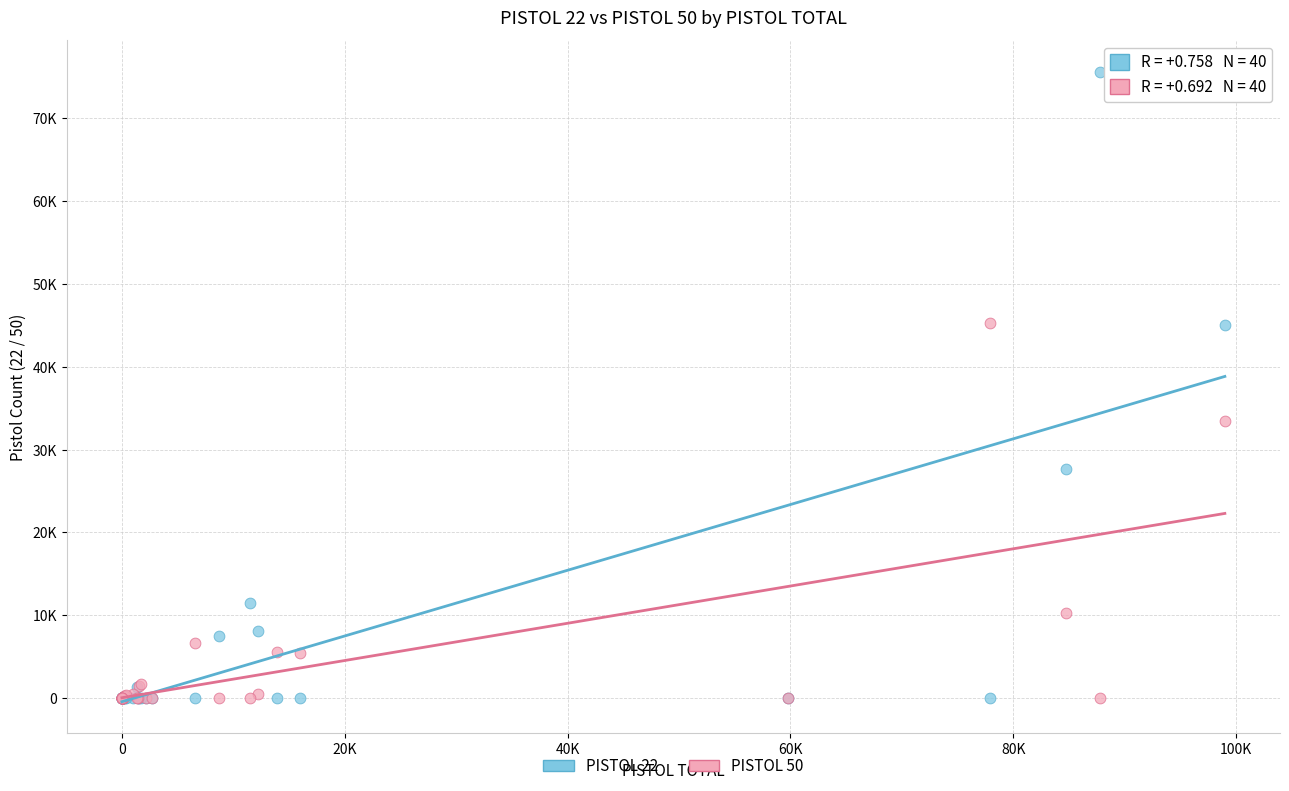

What are all the series names shown in the legend?

PISTOL 22, PISTOL 50